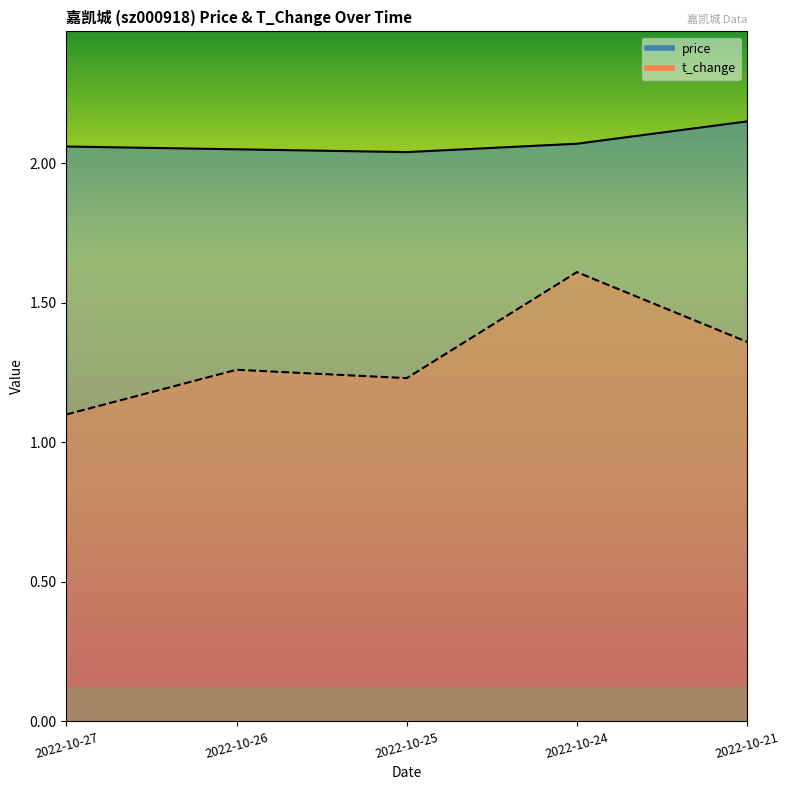

Where is price nearest to the value 2?

2022-10-25